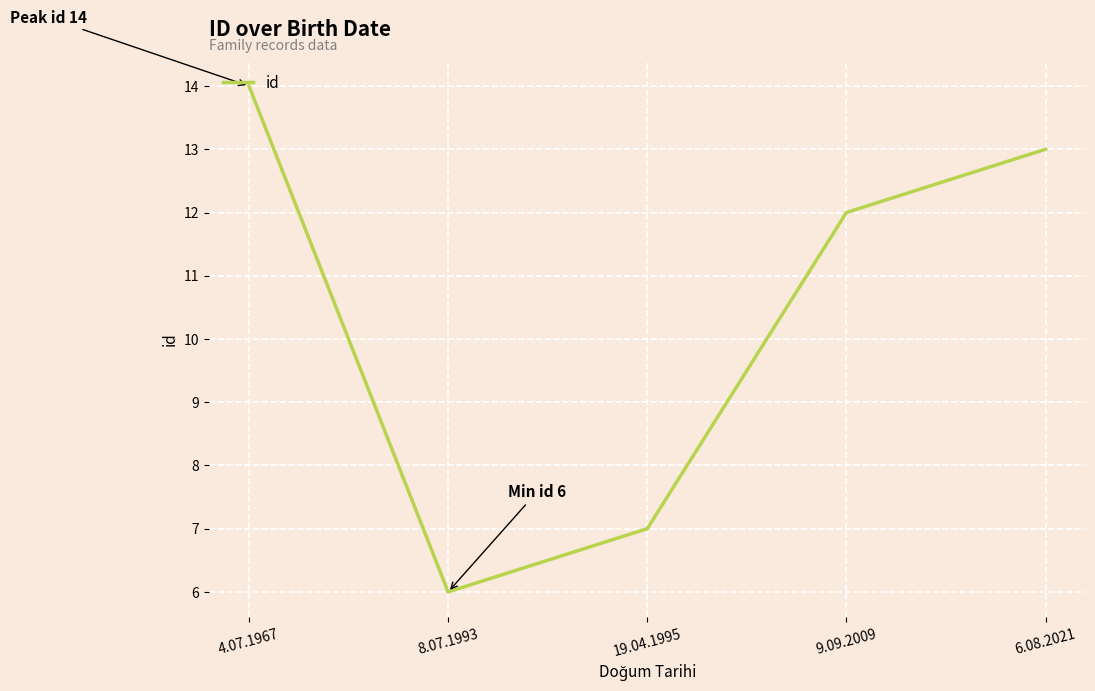

List the labels in order of value, smallest first.

8.07.1993, 19.04.1995, 9.09.2009, 6.08.2021, 4.07.1967